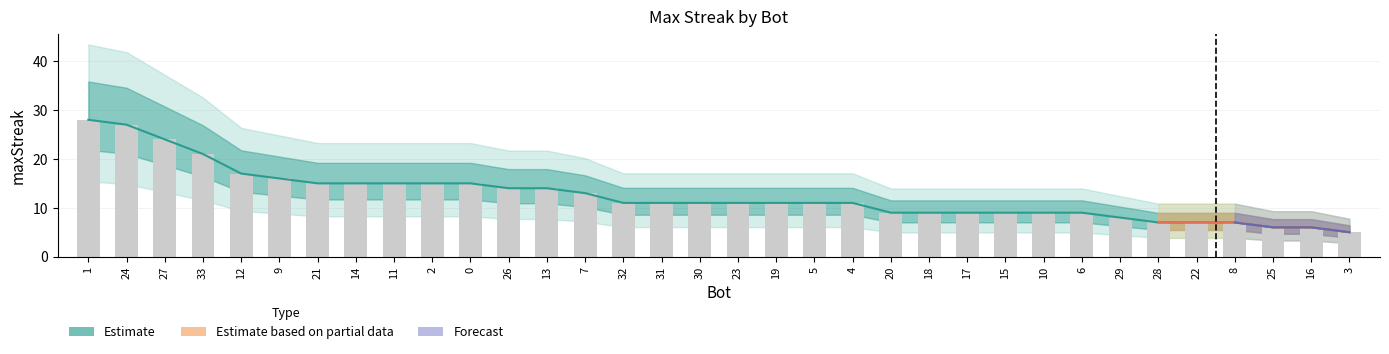

List the labels in order of value, smallest first.

3, 25, 16, 28, 22, 8, 29, 20, 18, 17, 15, 10, 6, 32, 31, 30, 23, 19, 5, 4, 7, 26, 13, 21, 14, 11, 2, 0, 9, 12, 33, 27, 24, 1